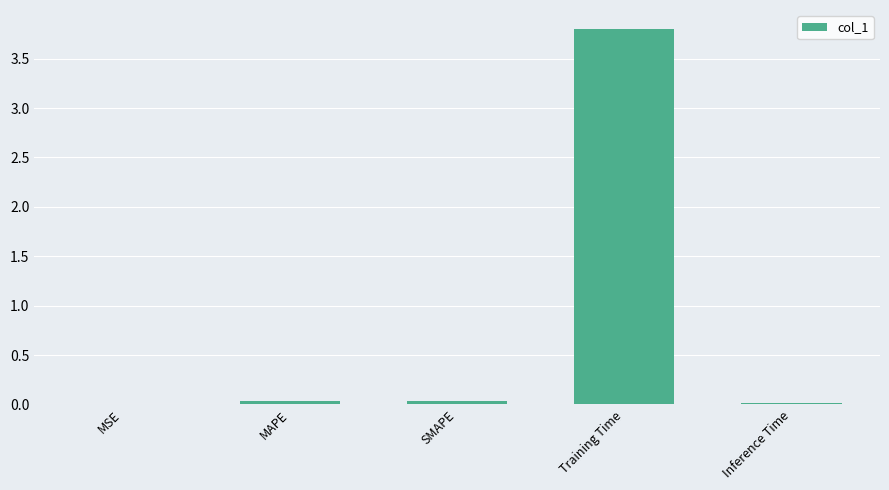

The value at Inference Time is 0.0. True or false?

True